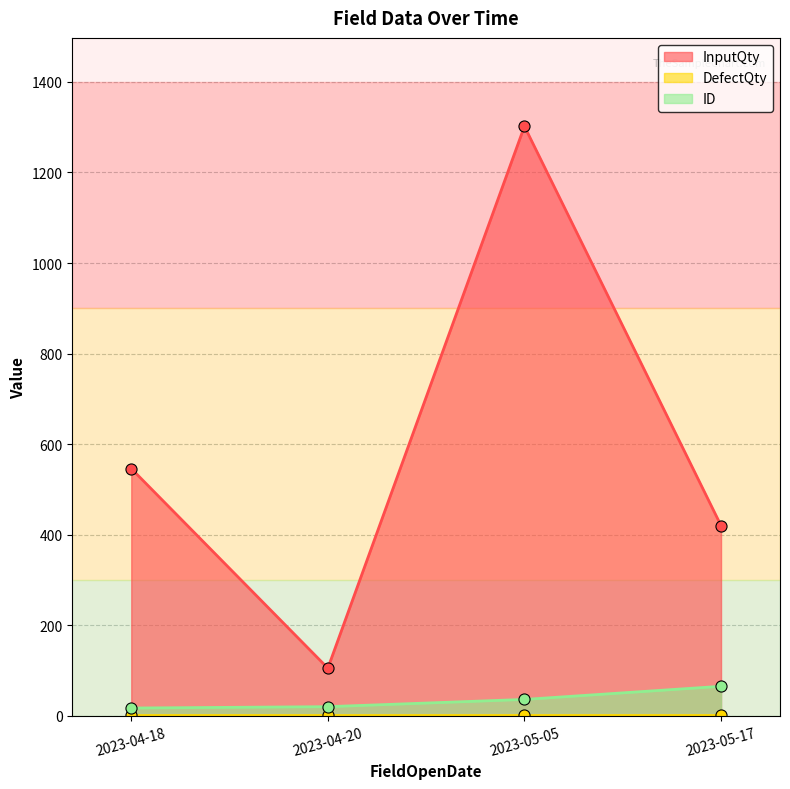

How many data points does each series have?

4